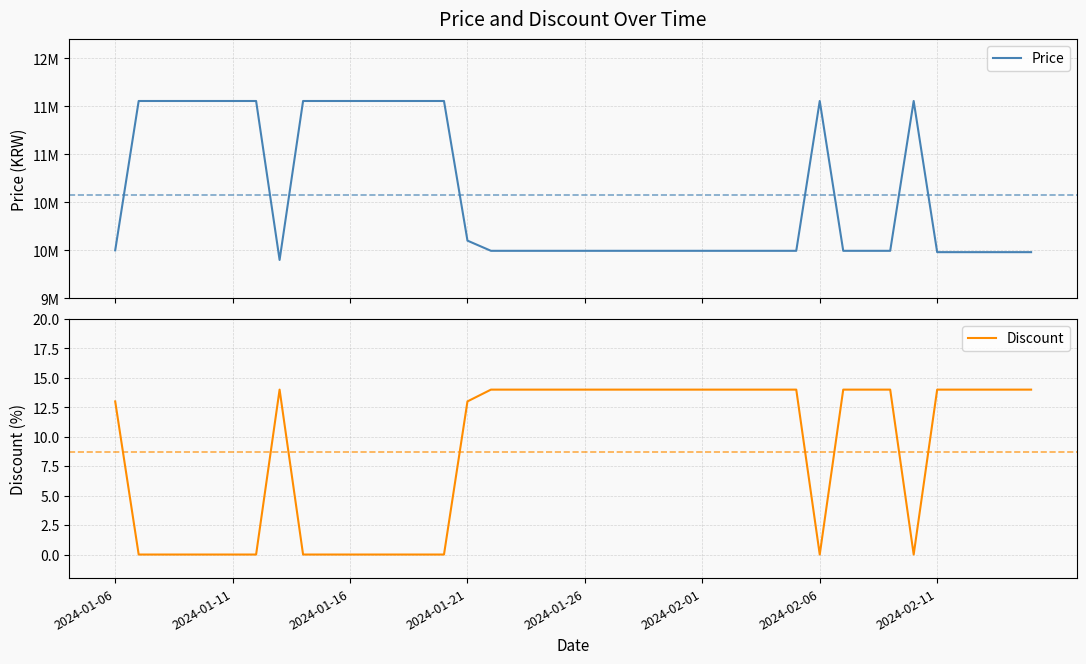

What position from the left is 34?

35